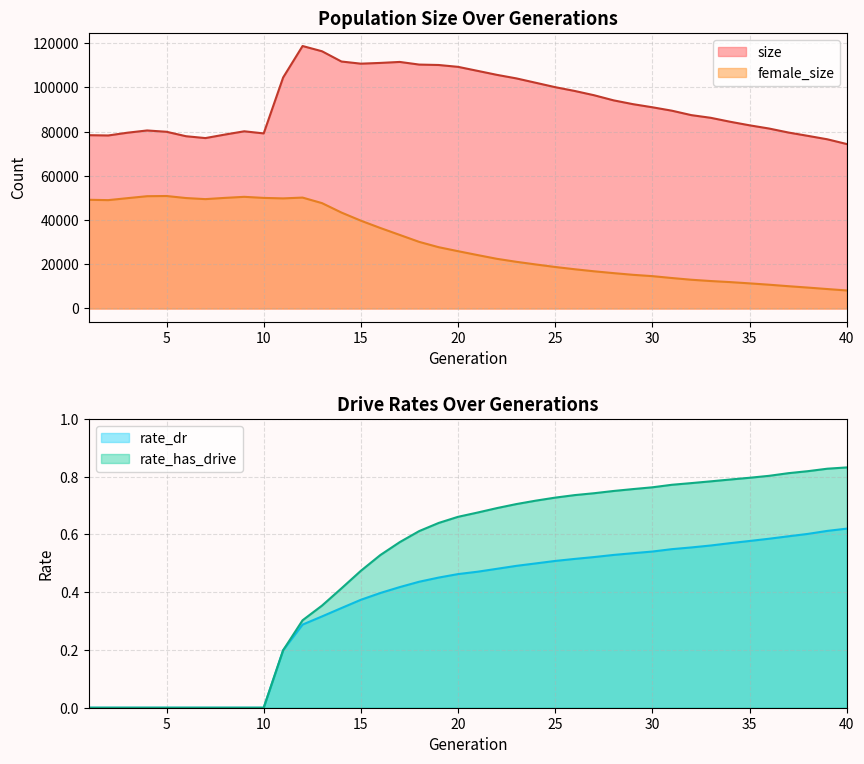

The rate_has_drive series shows 0.2 at 11. True or false?

True